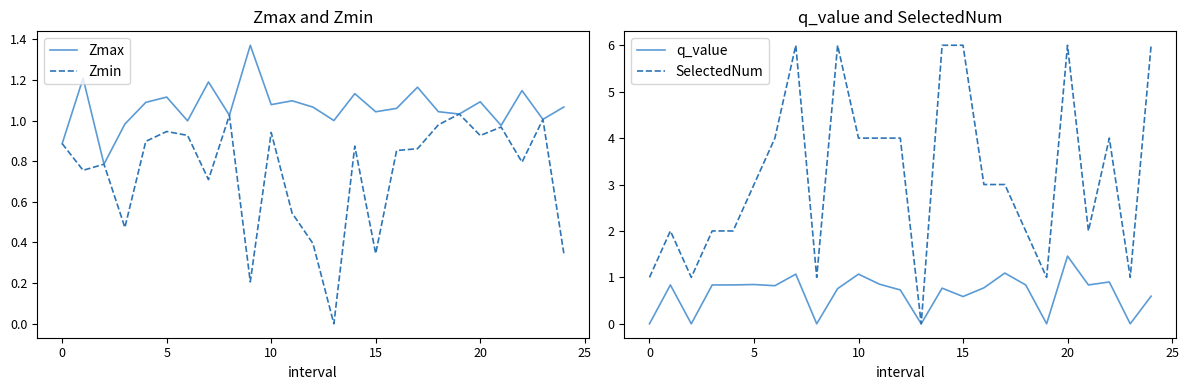

Is it true that Zmax equals 0.7 at 5?

False